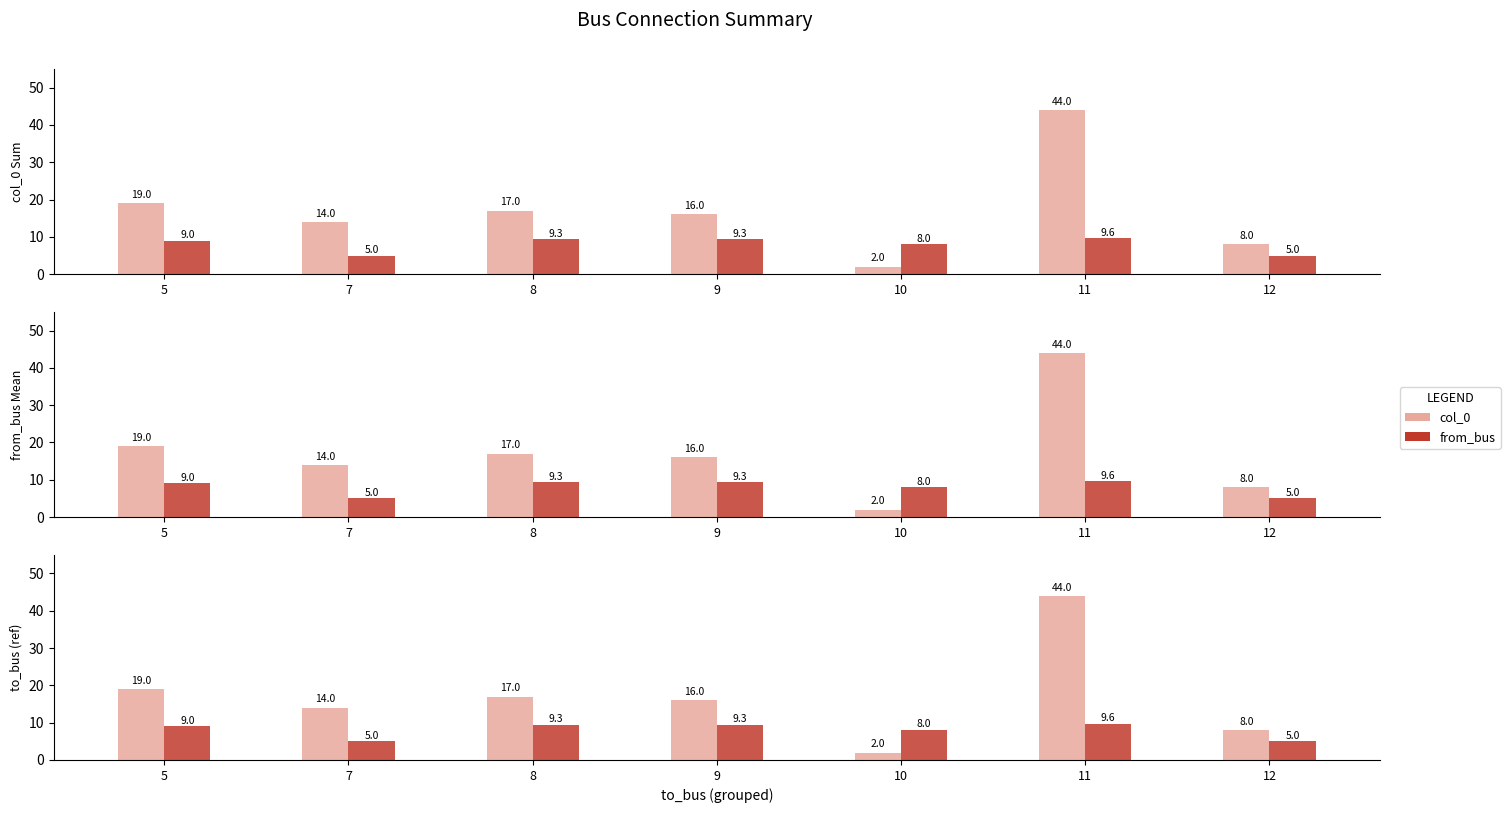

How many bars are there in each group?

2